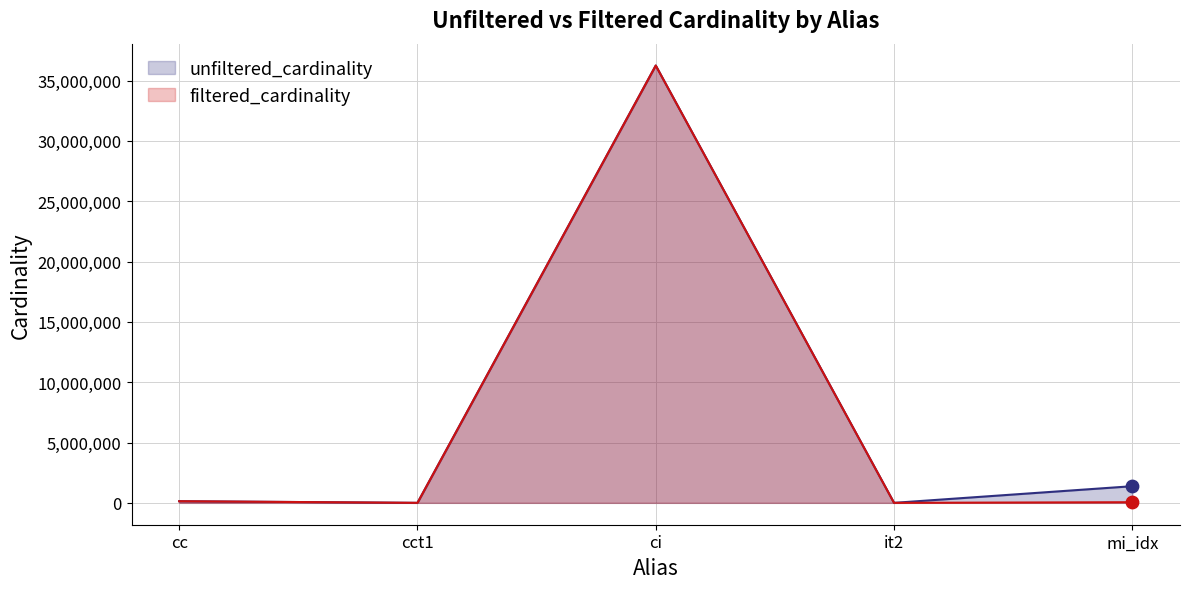

Which series reaches the maximum Y coordinate?

unfiltered_cardinality